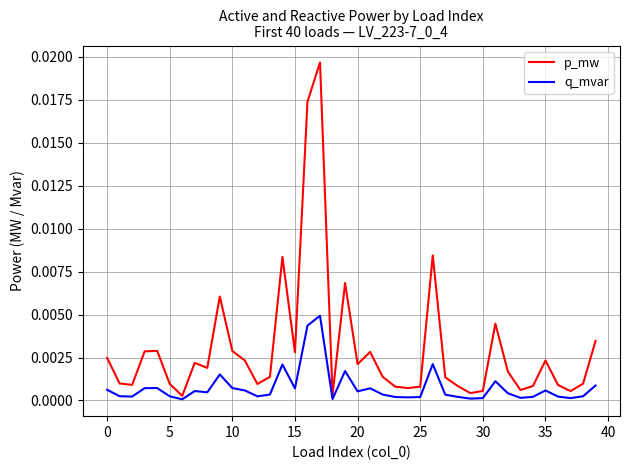

In q_mvar, how many points are lower than both neighbors (excluding endpoints)?

11